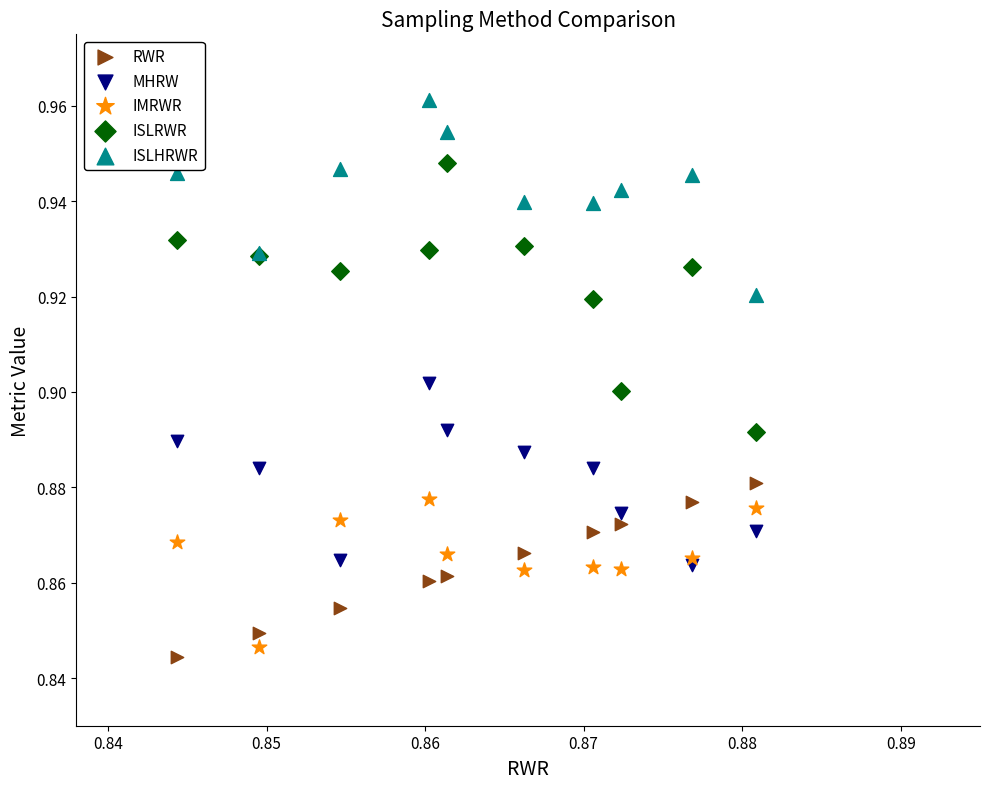

What are all the series names shown in the legend?

RWR, MHRW, IMRWR, ISLRWR, ISLHRWR